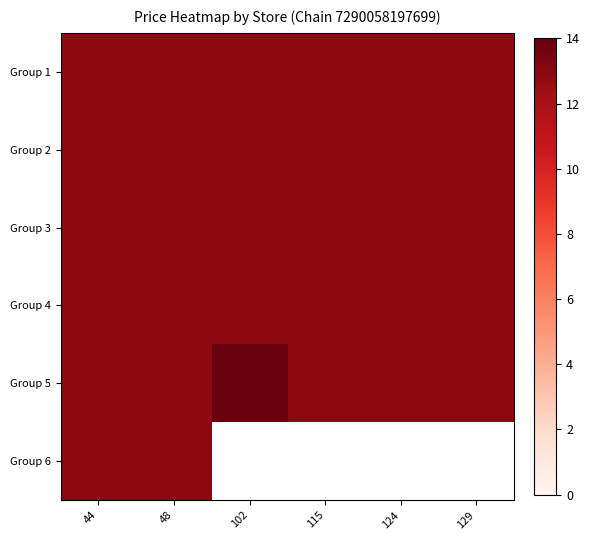

List the labels in order of Group 2 value, smallest first.

44, 48, 102, 115, 124, 129